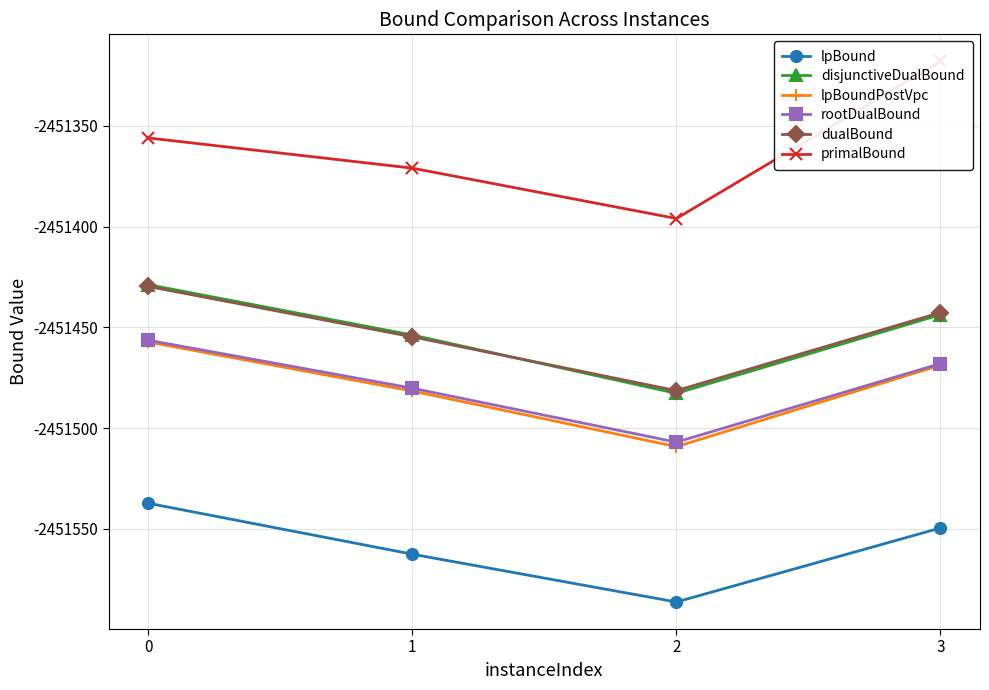

Reading left to right, transcribe all the data shown in this chart.

lpBound: -2451537.3	-2451562.6	-2451586.3	-2451549.6
disjunctiveDualBound: -2451428.8	-2451453.8	-2451482.8	-2451443.7
lpBoundPostVpc: -2451457.3	-2451481.6	-2451509.2	-2451468.8
rootDualBound: -2451456.4	-2451480.2	-2451507.0	-2451468.0
dualBound: -2451429.7	-2451454.7	-2451481.4	-2451442.7
primalBound: -2451356.0	-2451371.0	-2451396.0	-2451318.0